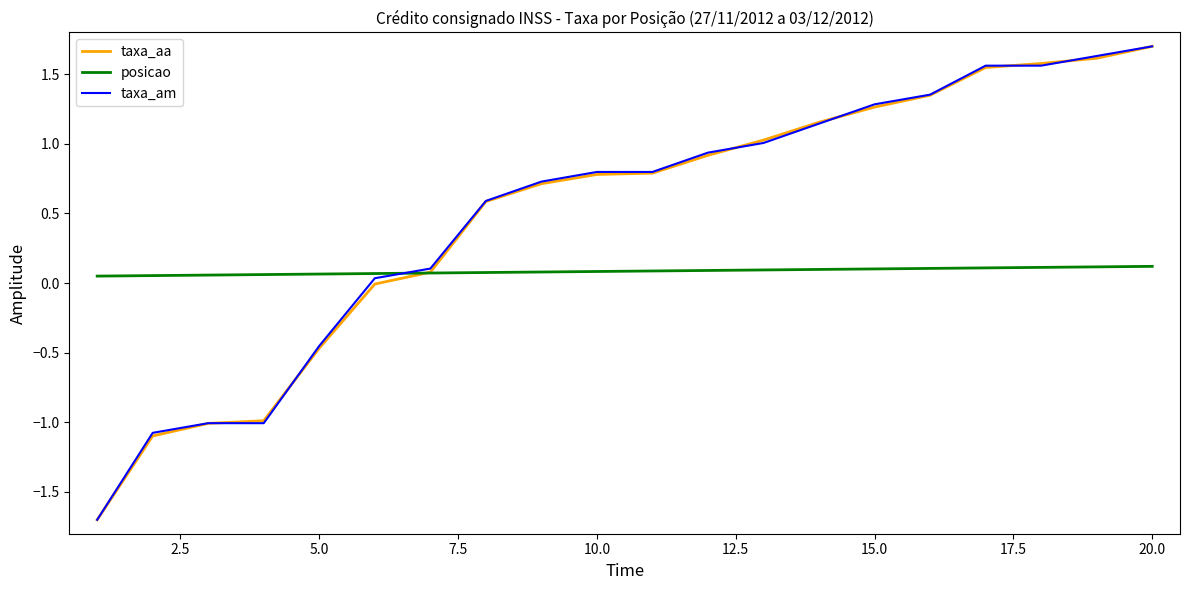

What is the lowest value of the taxa_am series?

-1.7